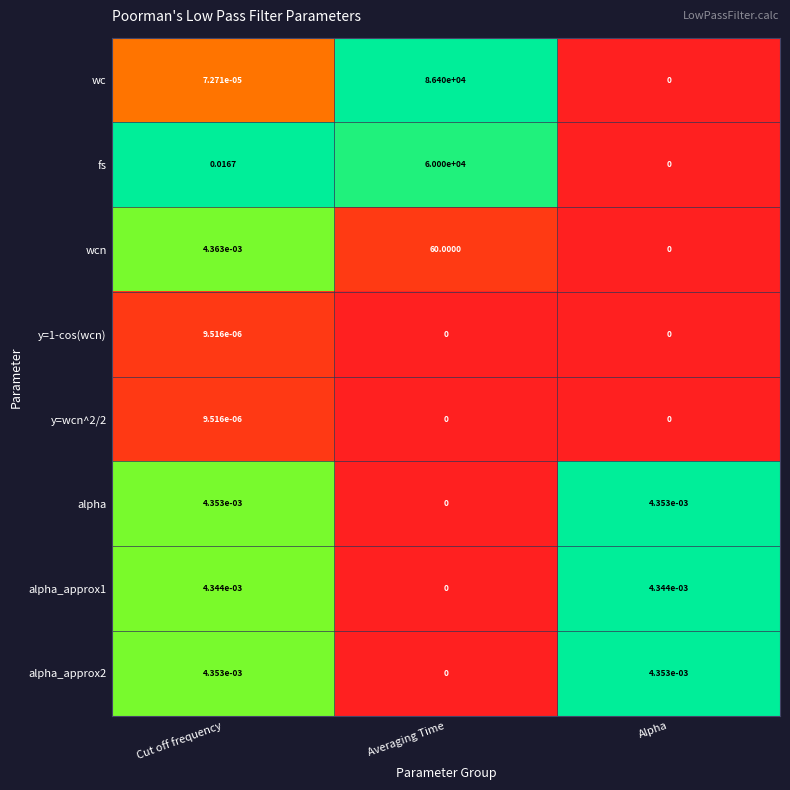

List the labels in order of wc value, smallest first.

Alpha, Cut off frequency, Averaging Time